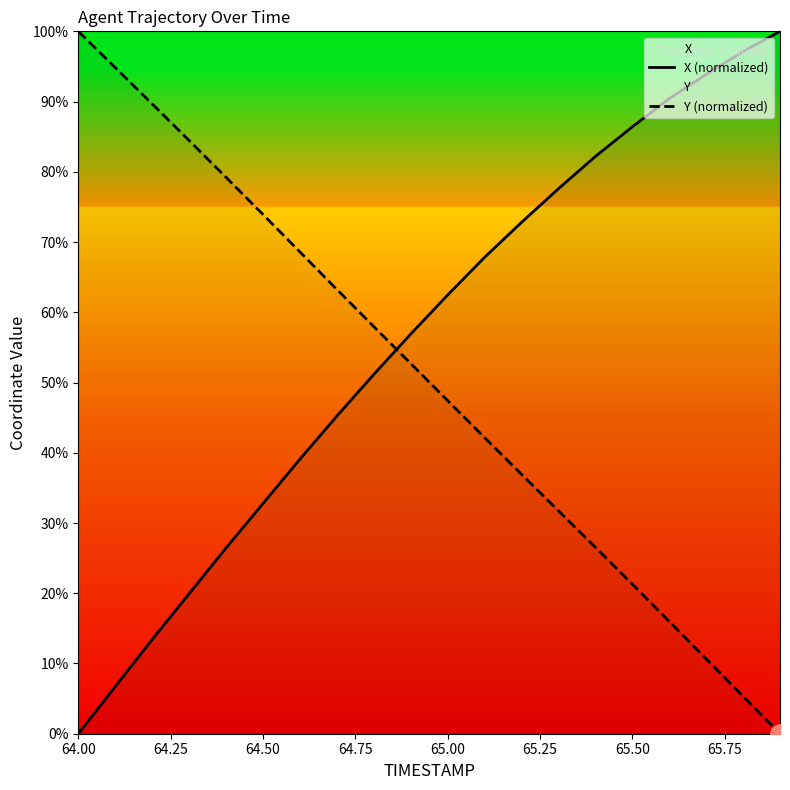

How many data points does each series have?

20